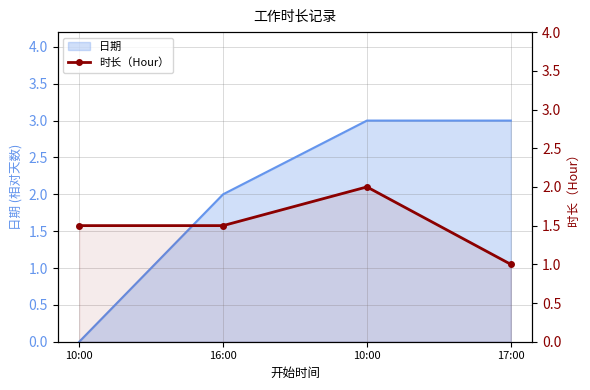

What is the smallest value displayed?

1.0